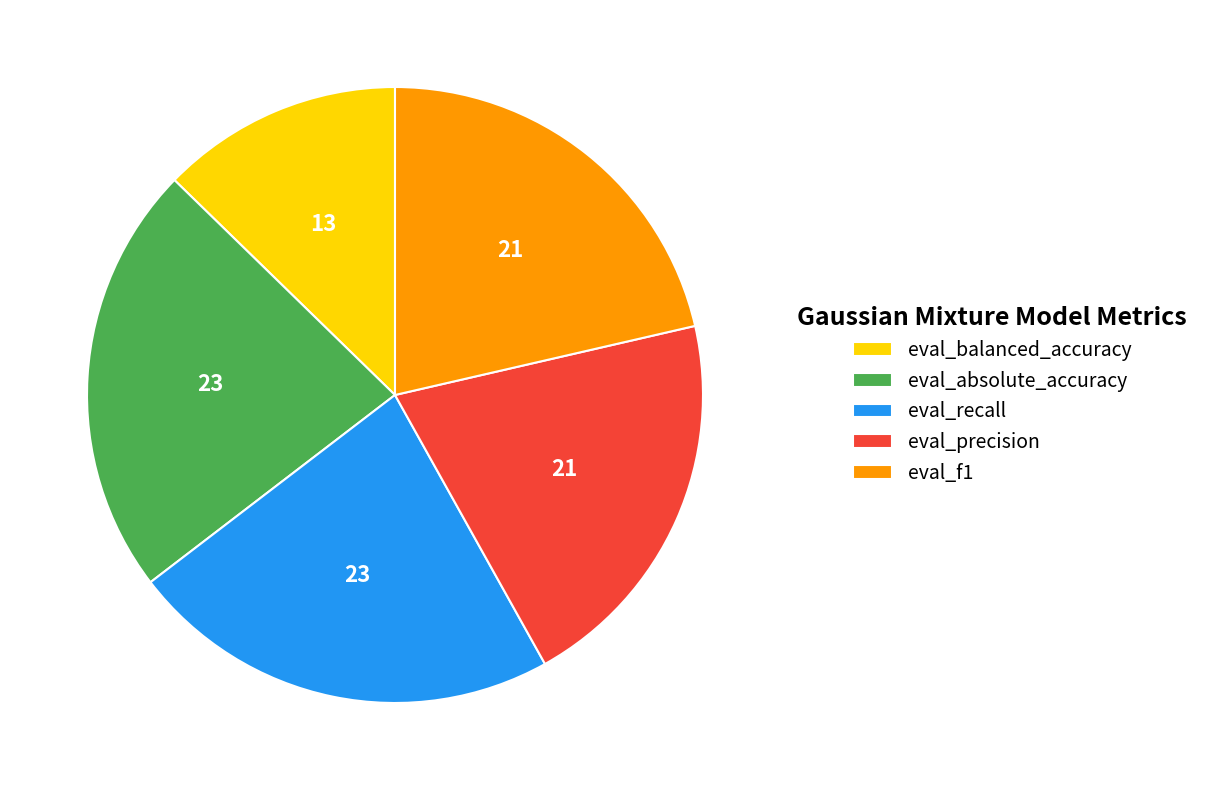

Which slice is the smallest?

eval_balanced_accuracy